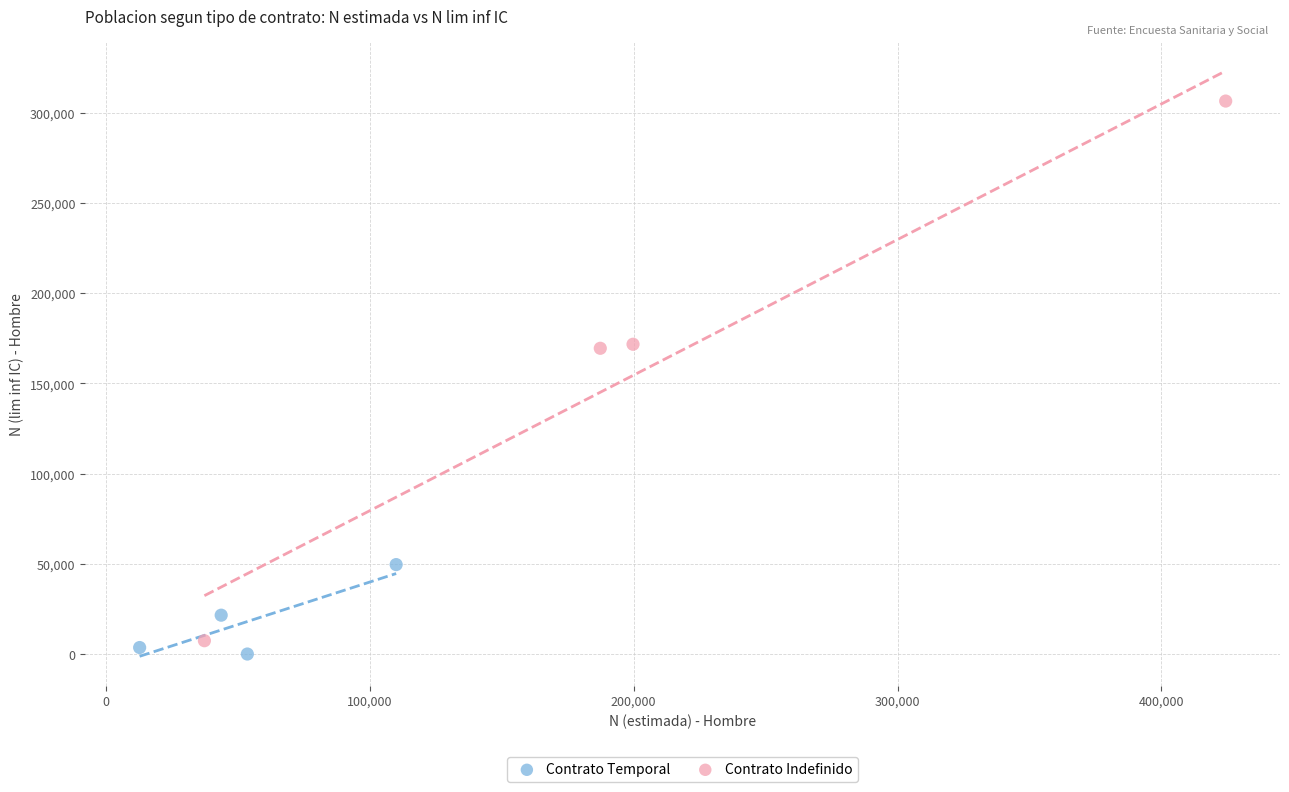

Which series reaches the maximum Y coordinate?

Contrato Indefinido